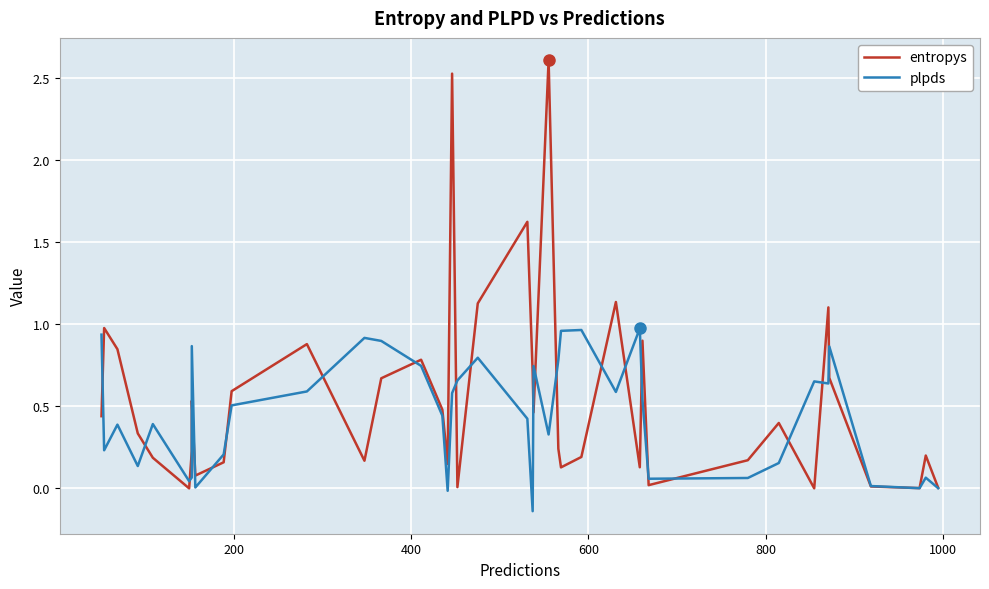

How many lines are shown in the chart?

2